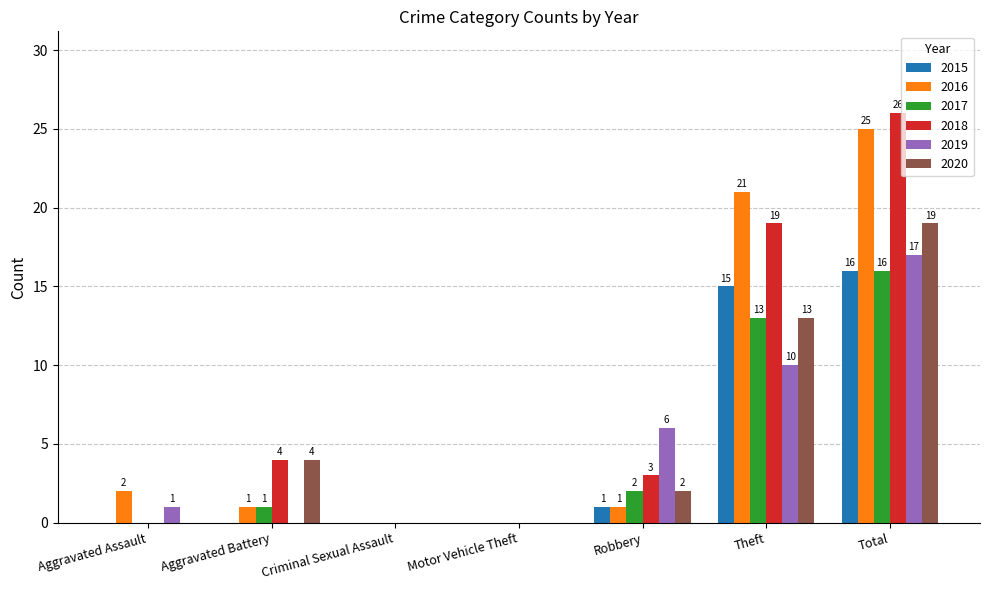

At which category is the sum across all series the highest?

Total